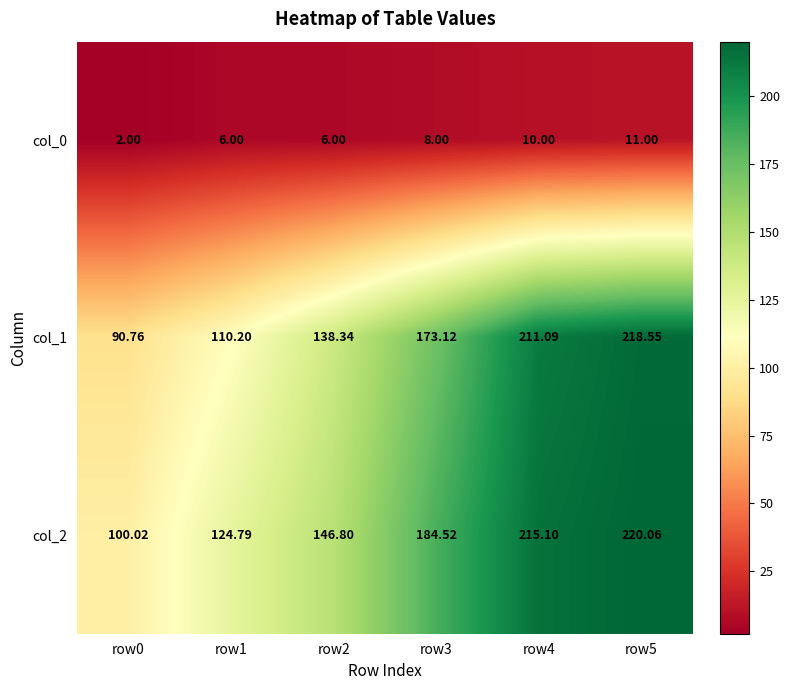

What is the total value across all series at row1?

241.0